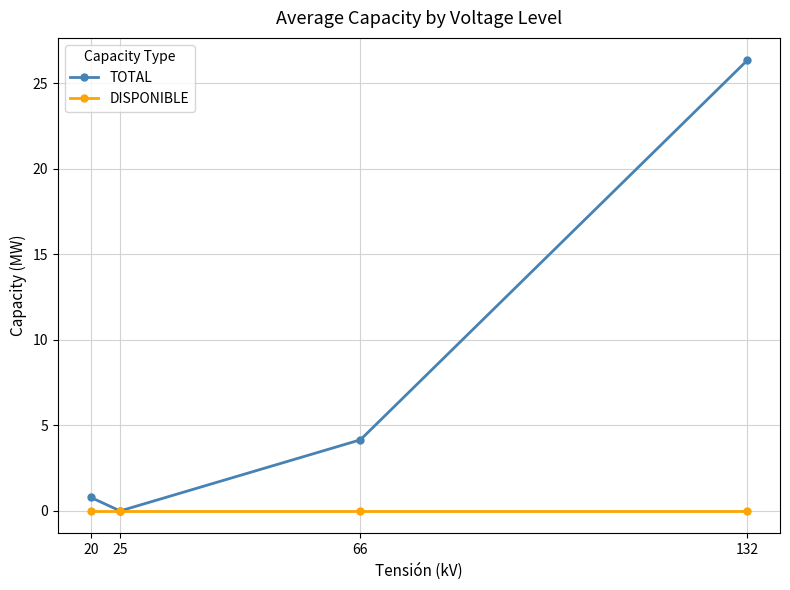

Does the chart display data point markers on the line(s)?

Yes